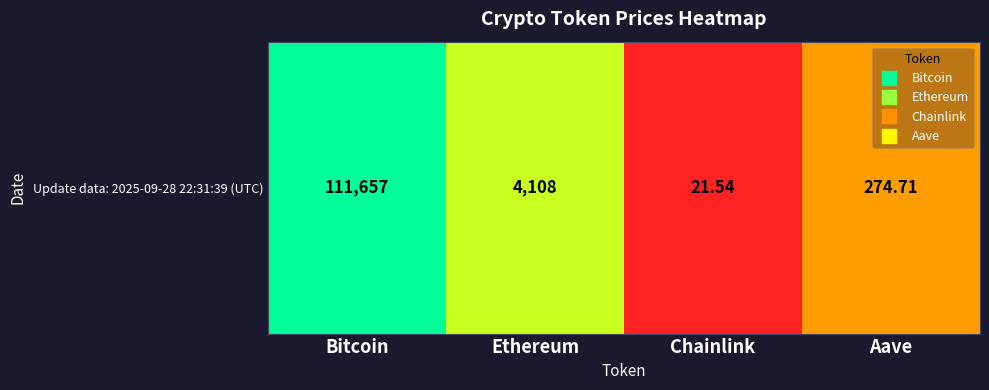

Read the value at Ethereum.

3.6